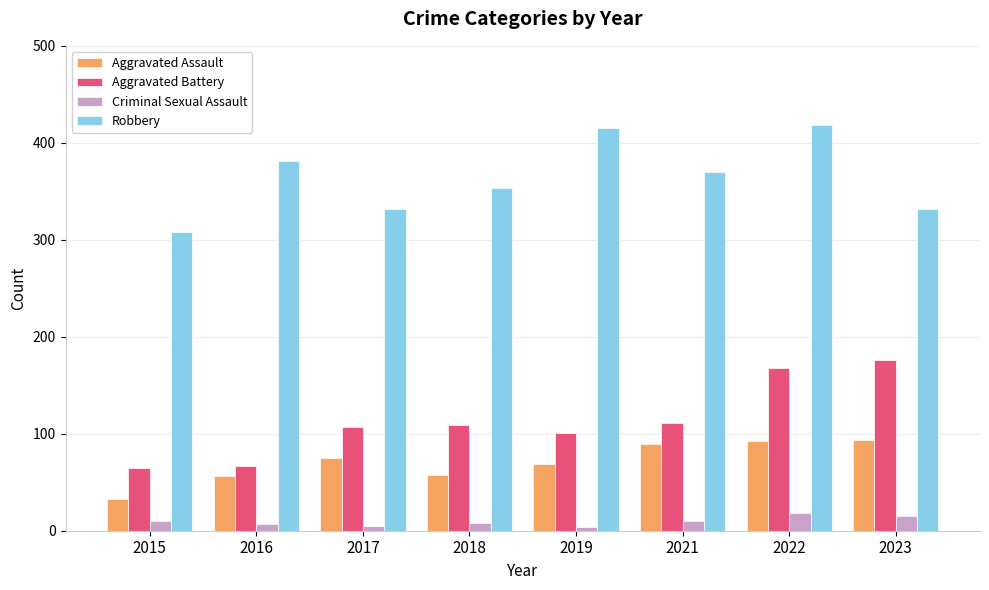

What is the highest value of the Robbery series?

418